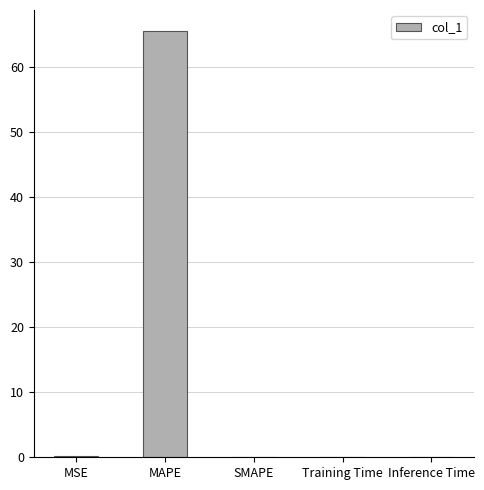

What is the greatest value displayed?

65.4